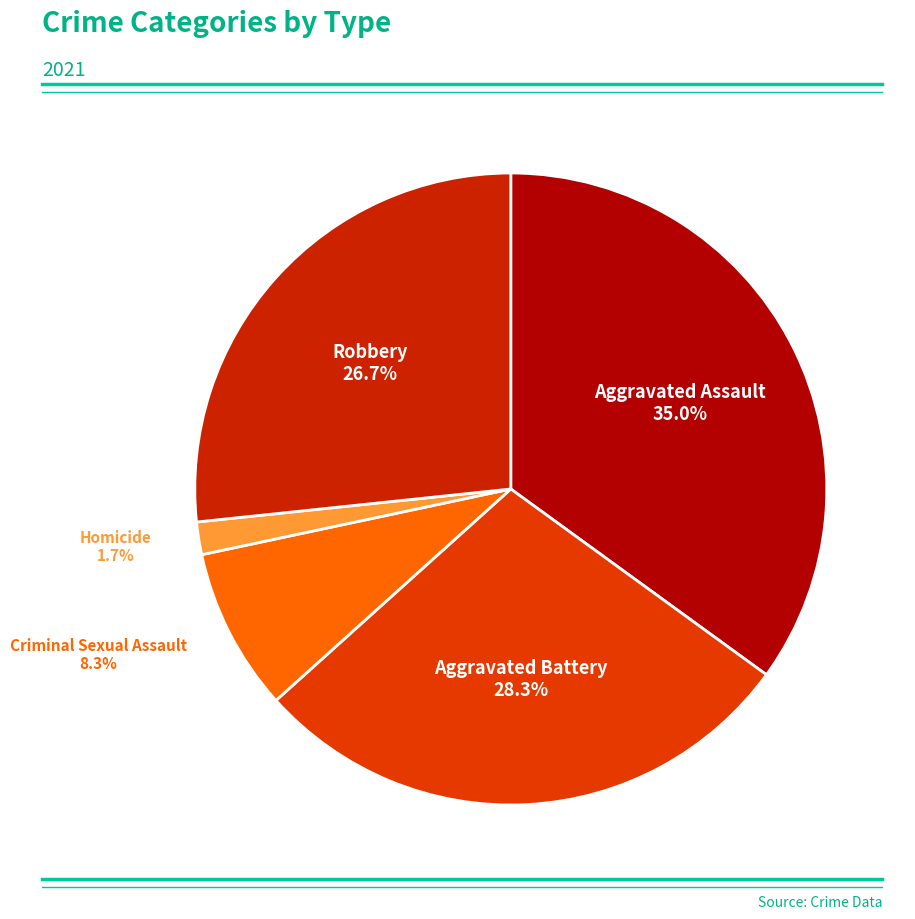

How many segments does this pie chart have?

5